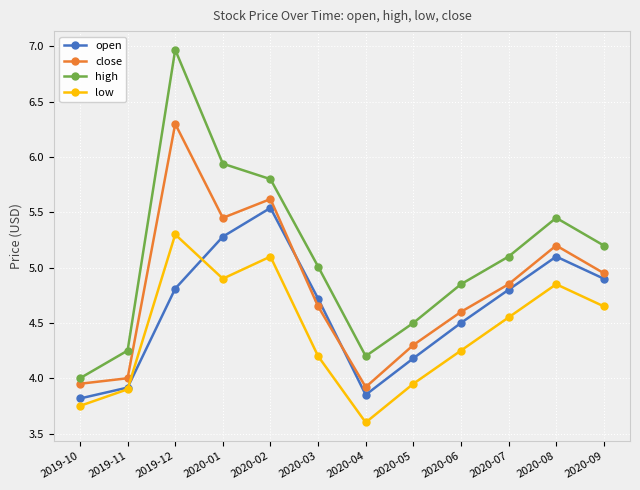

Which series has the largest range (max minus min)?

high